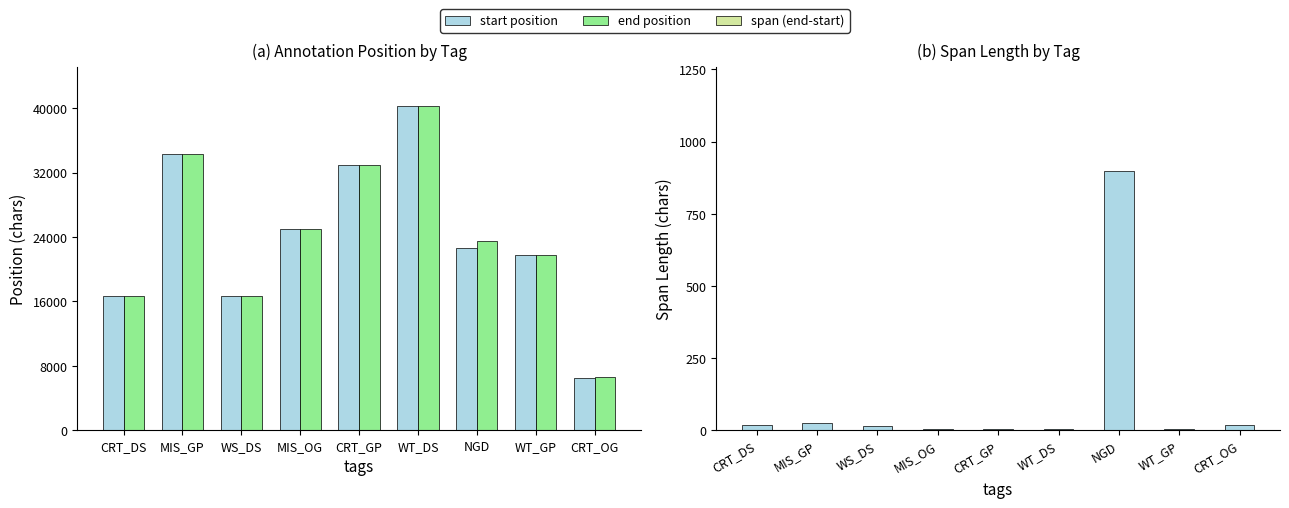

How many data points in start are less than 22586?

4